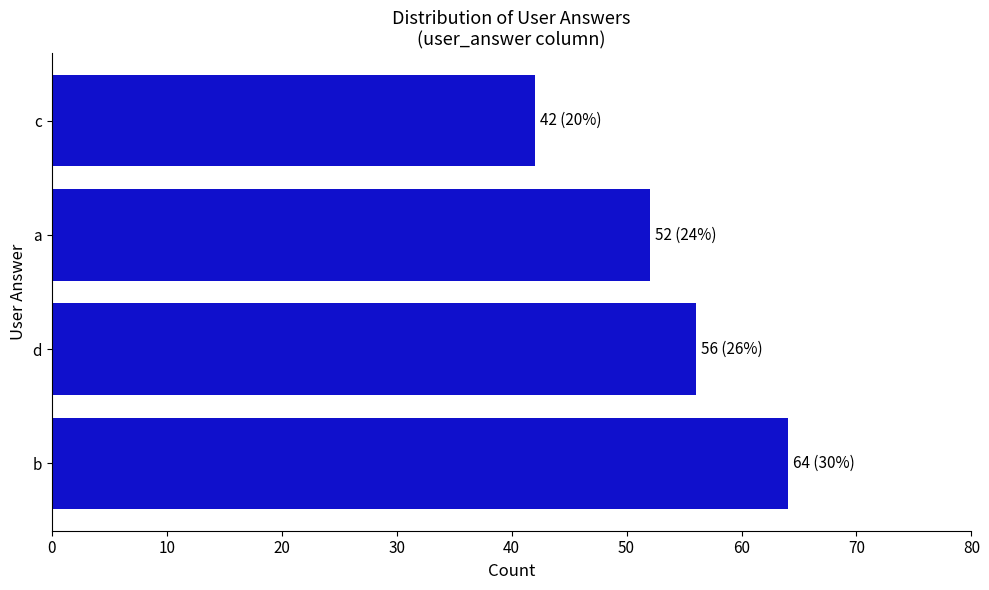

Approximately how many times larger is the value at c compared to b?

0.7